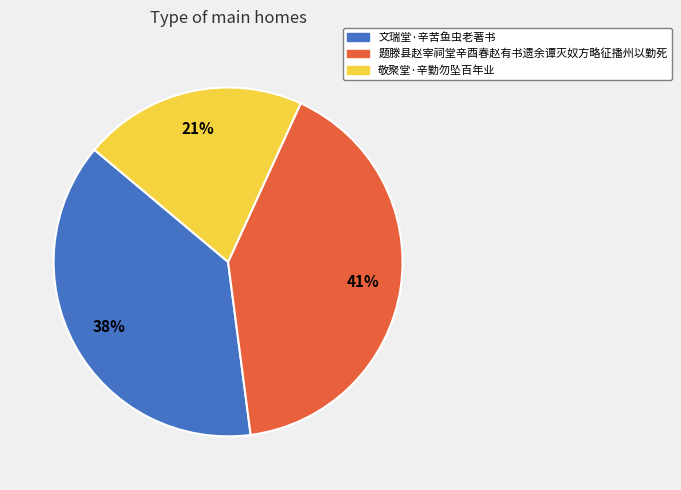

Is there a majority slice in this chart?

No